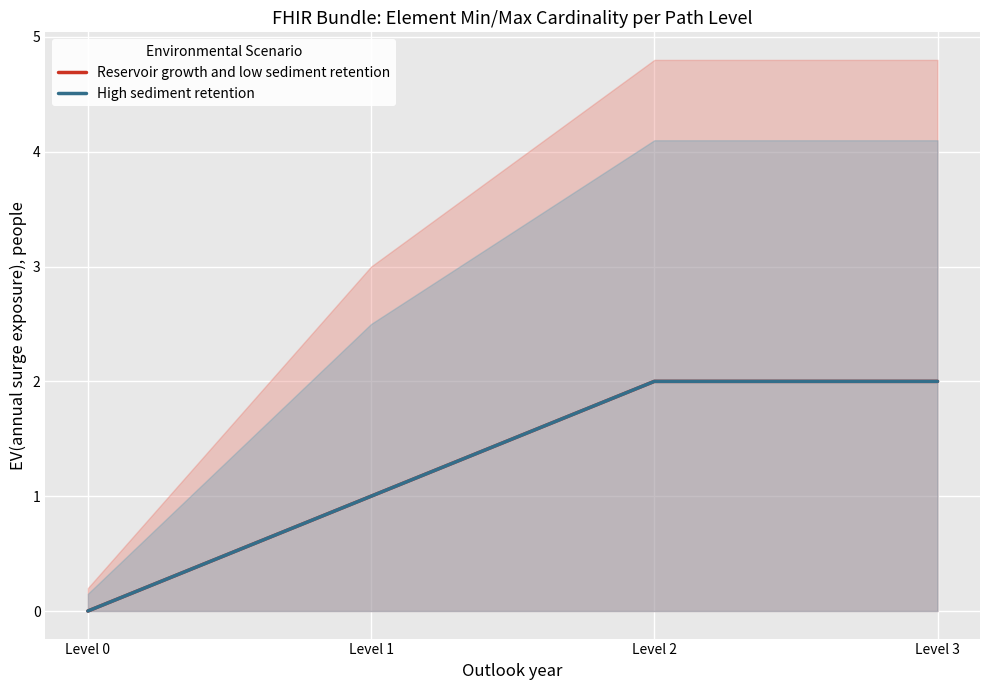

Is this an area chart (filled region under the line)?

No